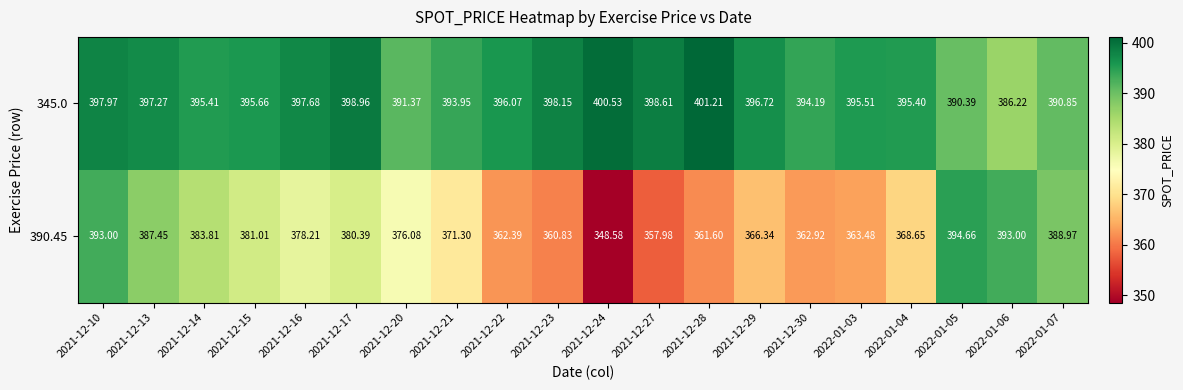

Which series changed the most between 2021-12-22 and 2021-12-29?

390.45